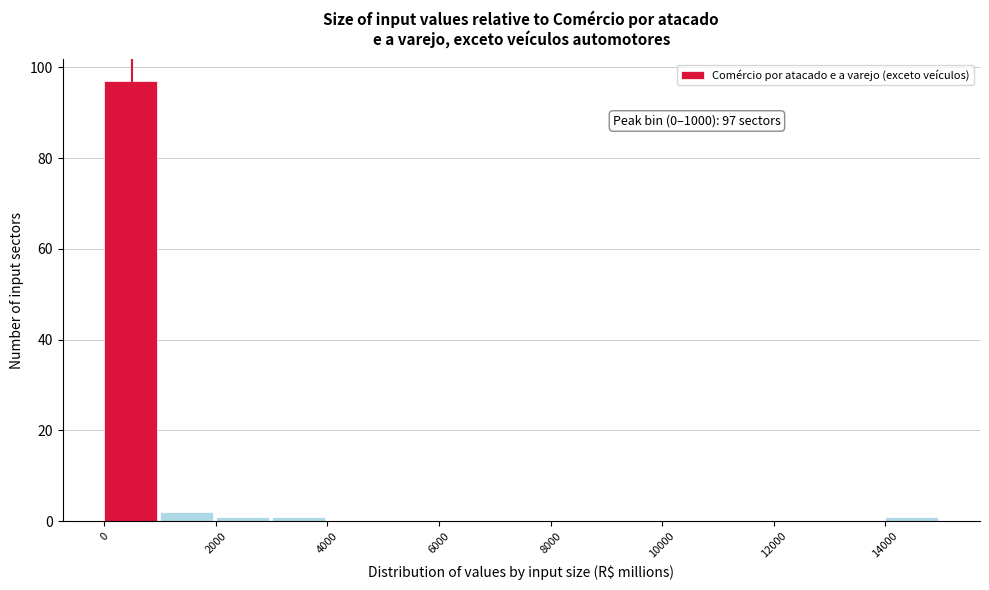

Which range on the x-axis has the tallest bar?

0 to 1000